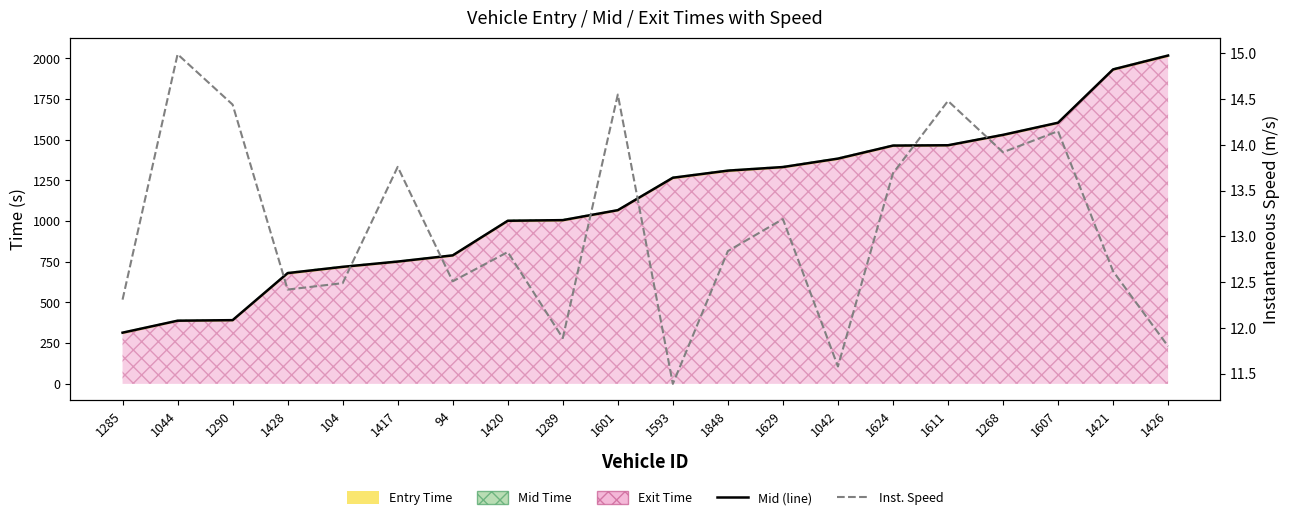

Which series has the largest total across all categories?

instspeed